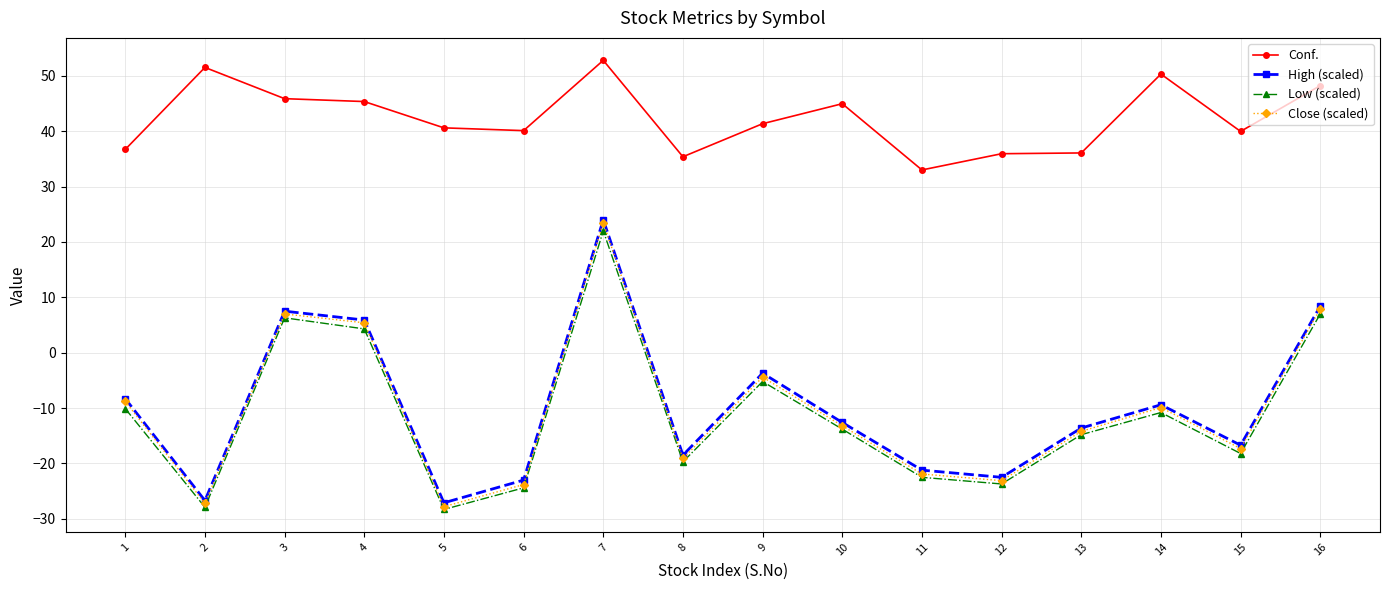

What is the value of the High (scaled) point at the 14th from the left?

-9.4